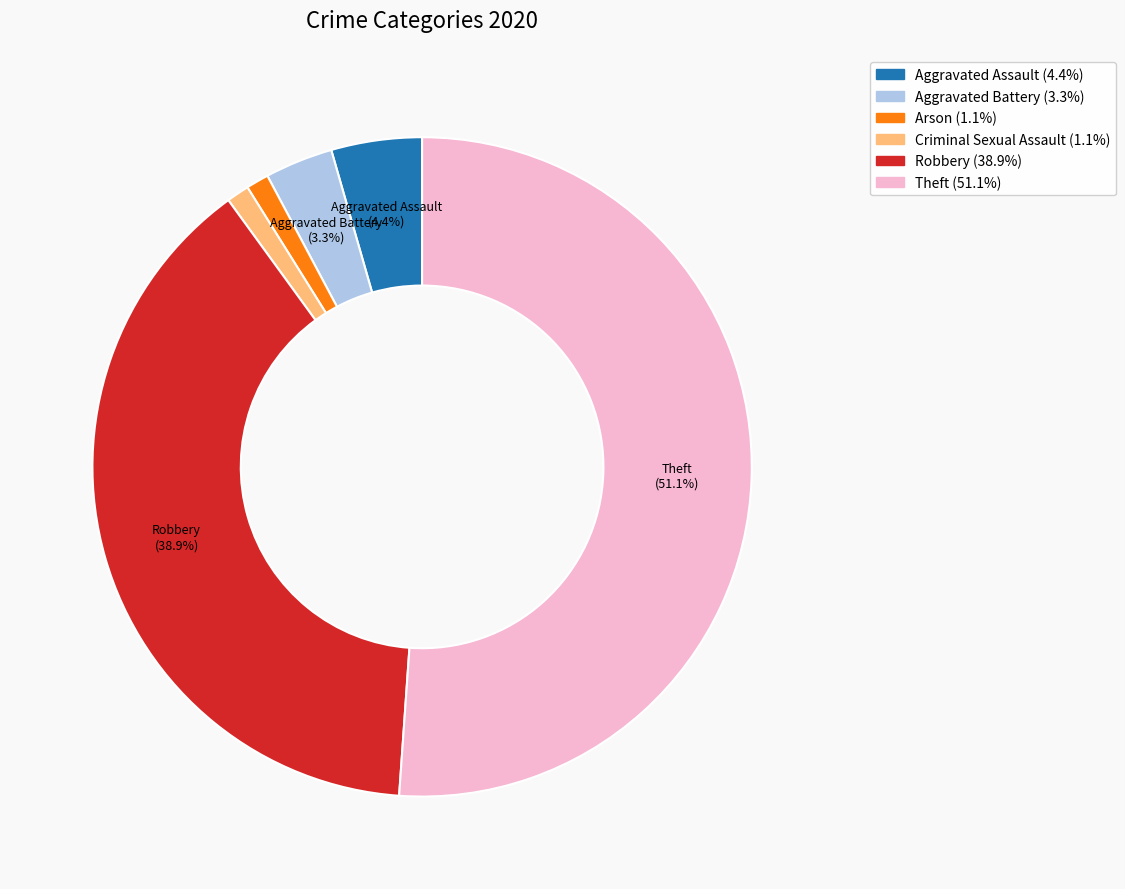

Count the number of slices in the pie.

6